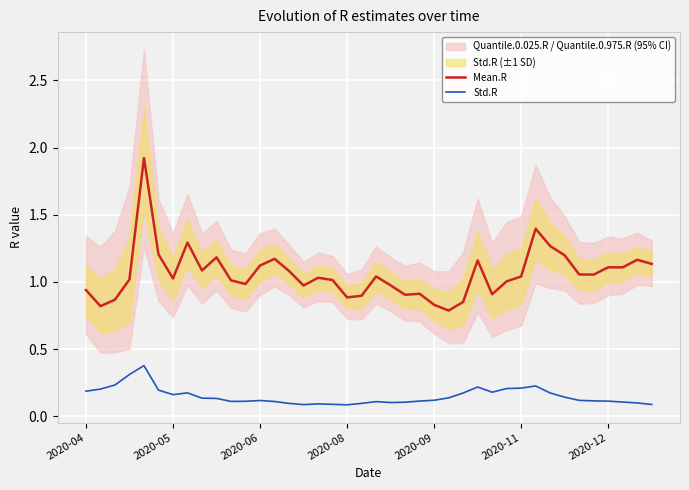

True or false: Std.R and Mean.R intersect in this chart.

False